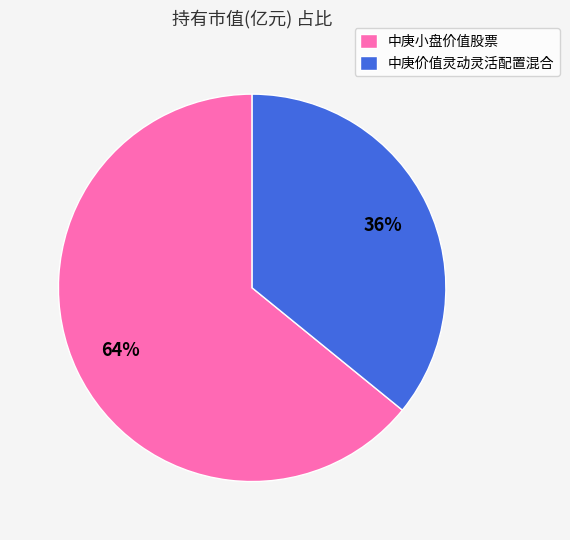

Combined, do 中庚小盘价值股票 and 中庚价值灵动灵活配置混合 account for over 50%?

Yes